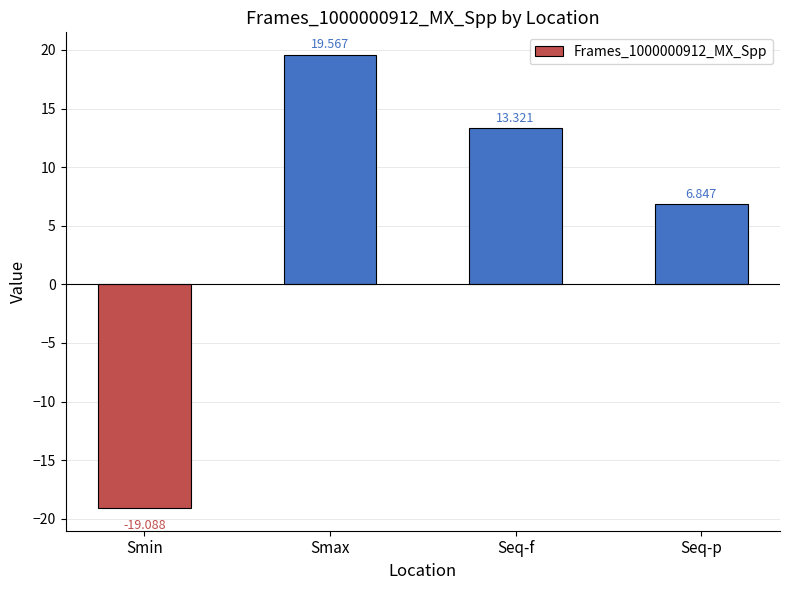

Between Seq-p and Smax, which is larger?

Smax